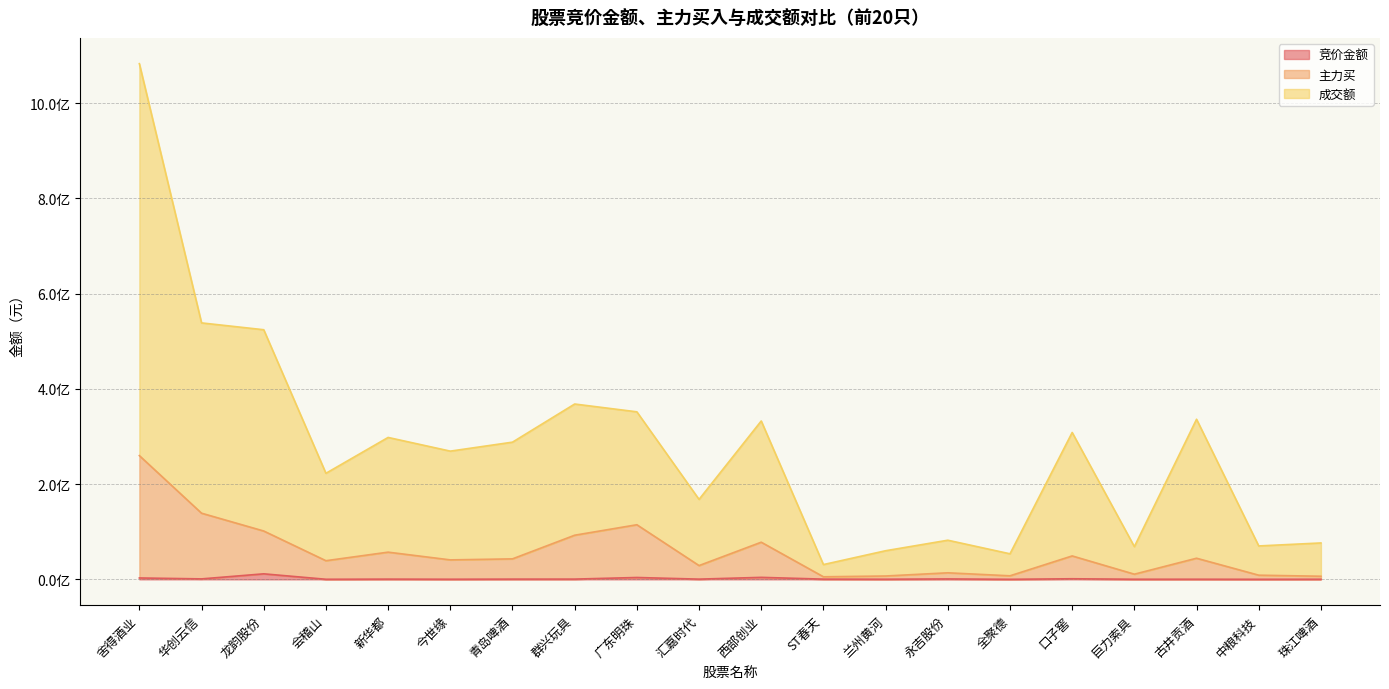

What is the value of the 竞价金额 point at the 20th from the left?

315392